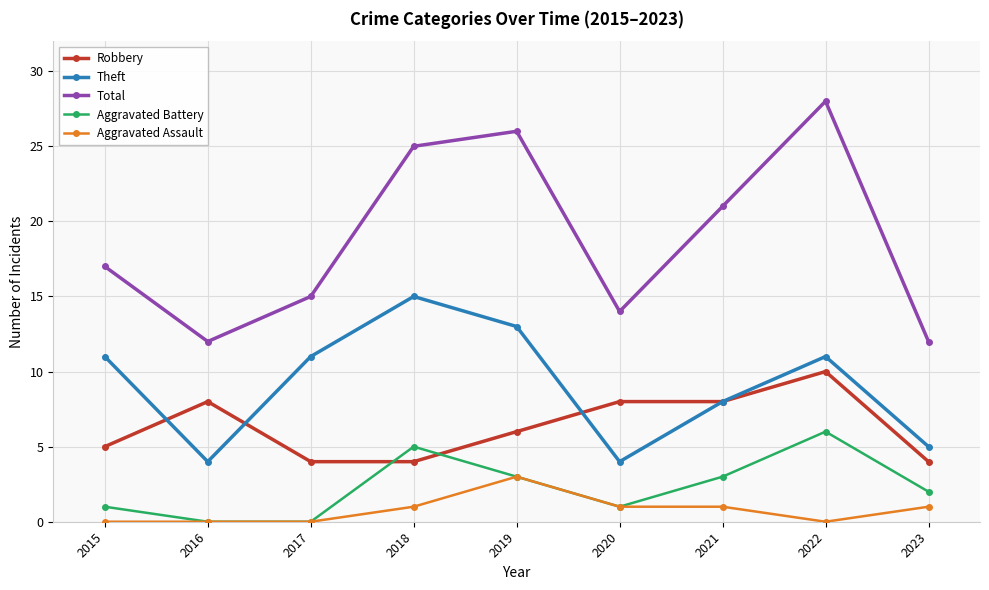

What is the total value across all series at 2019?

51